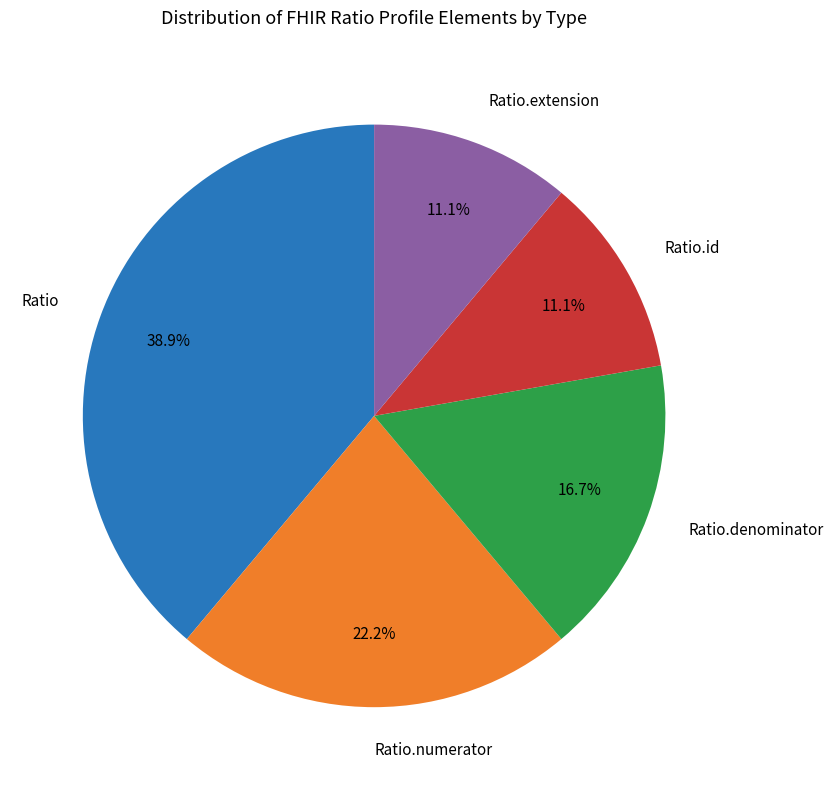

Is there any slice that represents more than half of the pie?

No